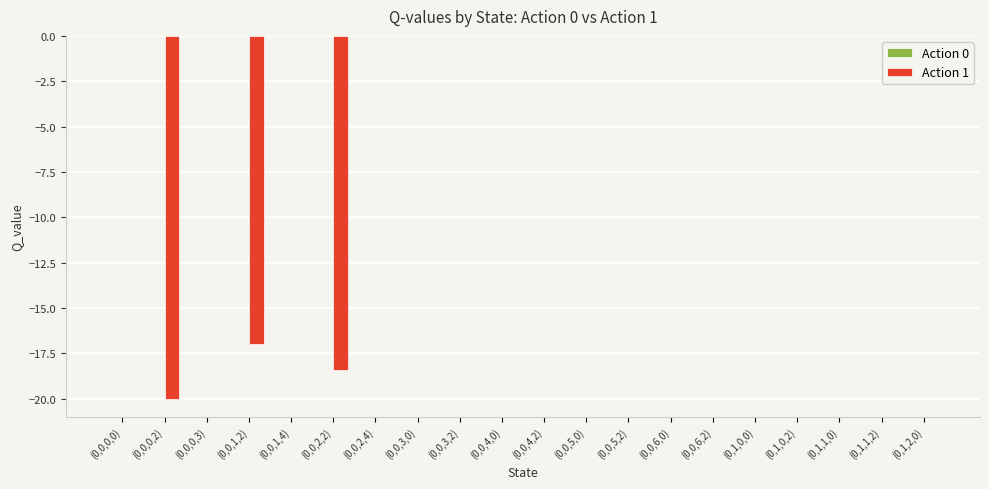

Reading left to right, transcribe all the data shown in this chart.

(0,0,0,0)=0.0	(0,0,0,2)=-20.0	(0,0,0,3)=0.0	(0,0,1,2)=-17.0	(0,0,1,4)=0.0	(0,0,2,2)=-18.4	(0,0,2,4)=0.0	(0,0,3,0)=0.0	(0,0,3,2)=0.0	(0,0,4,0)=0.0	(0,0,4,2)=0.0	(0,0,5,0)=0.0	(0,0,5,2)=0.0	(0,0,6,0)=0.0	(0,0,6,2)=0.0	(0,1,0,0)=0.0	(0,1,0,2)=0.0	(0,1,1,0)=0.0	(0,1,1,2)=0.0	(0,1,2,0)=0.0